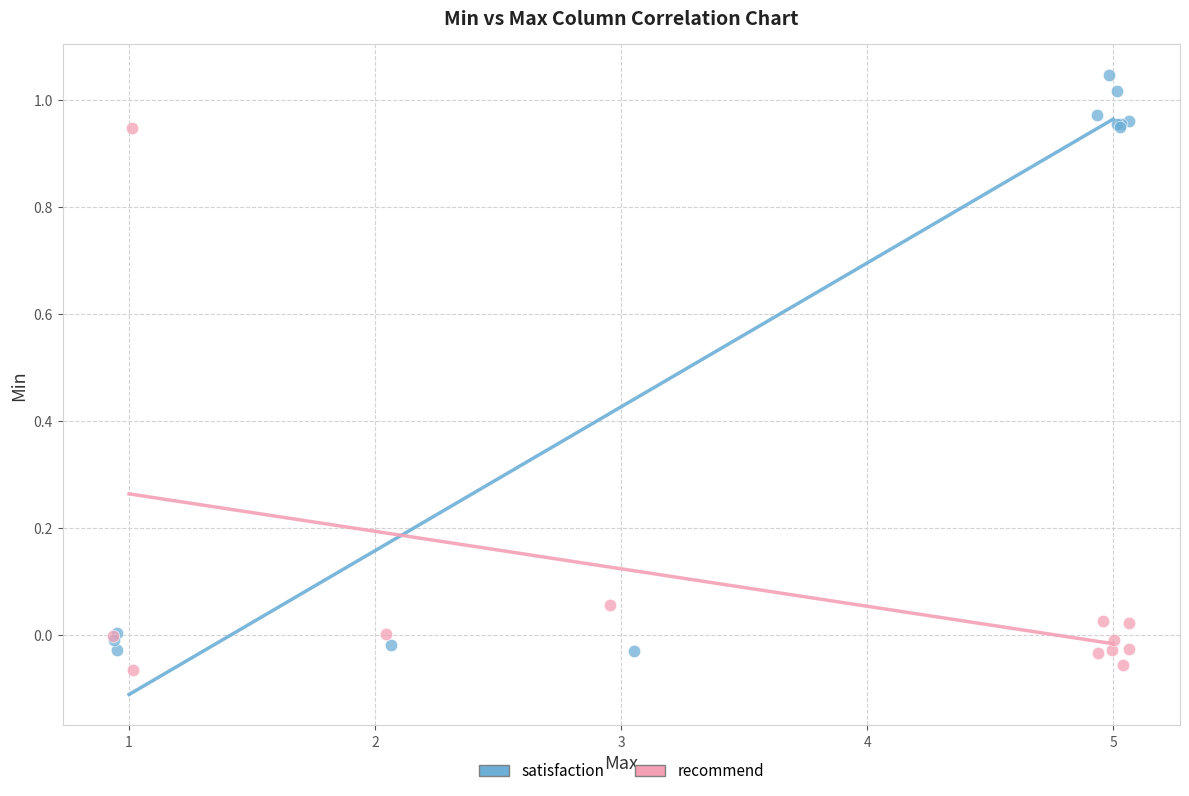

Which series contains the highest Y value?

satisfaction